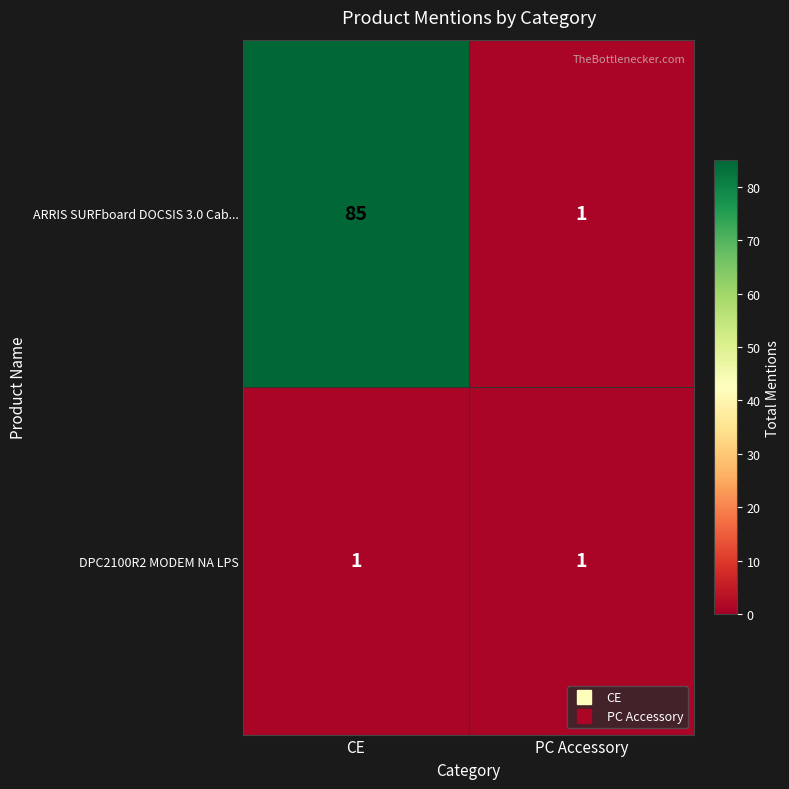

What is the average value of the ARRIS SURFboard DOCSIS 3.0 Cab... series?

43